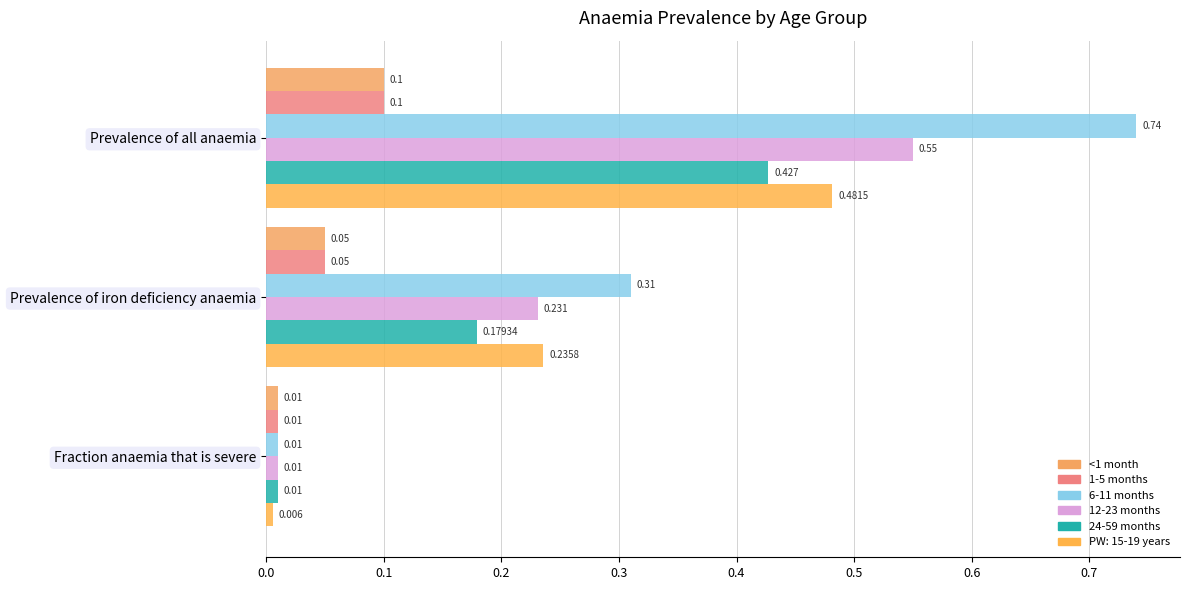

How many distinct data groups are displayed?

6